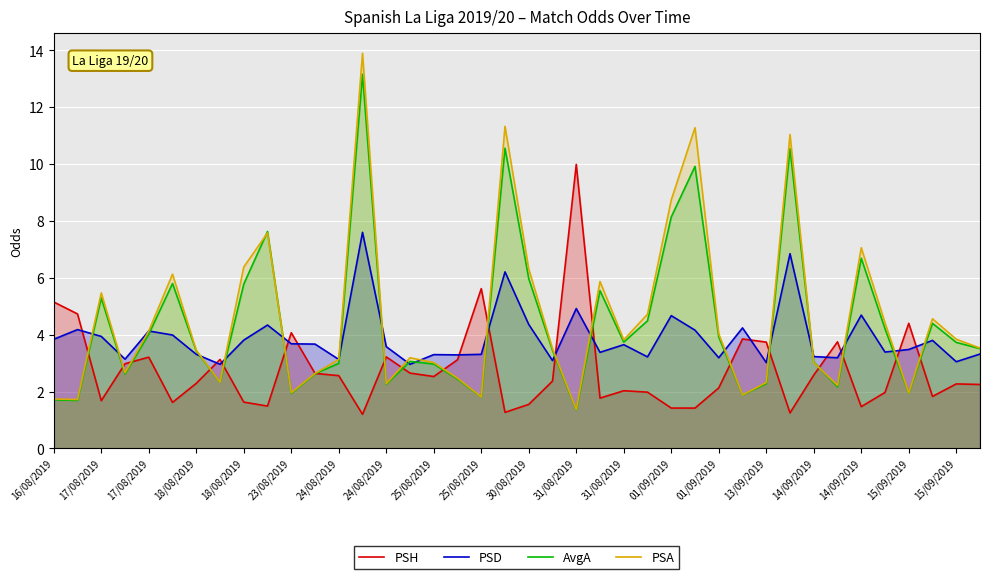

What is the label of the 37th point from the right?

18/08/2019